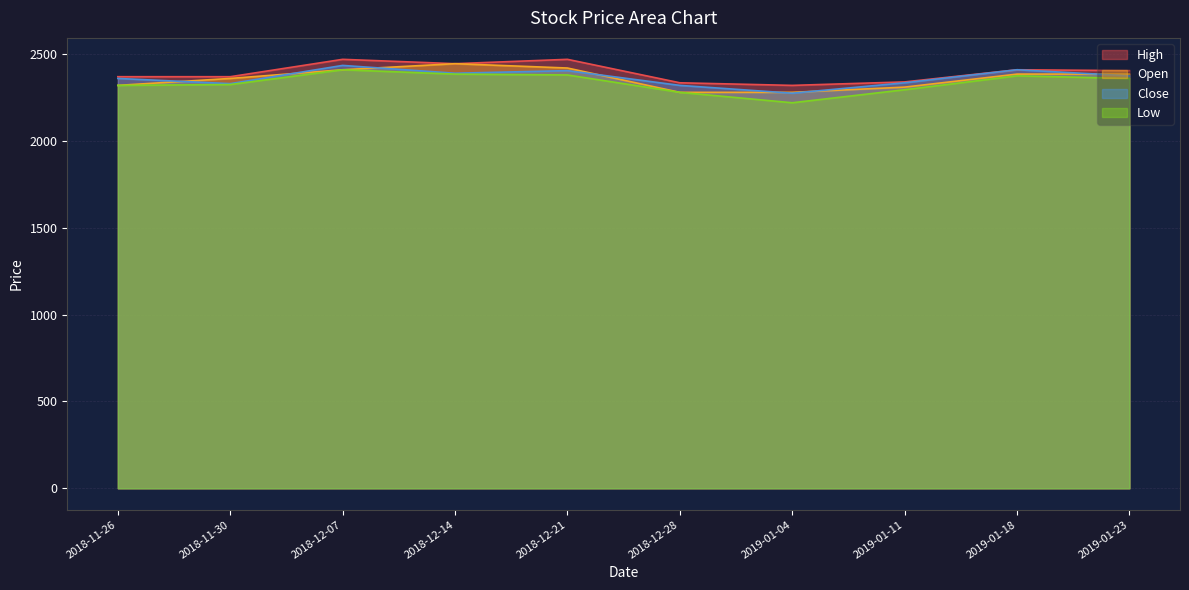

The value of Open at 2018-12-21 is 2420. True or false?

True